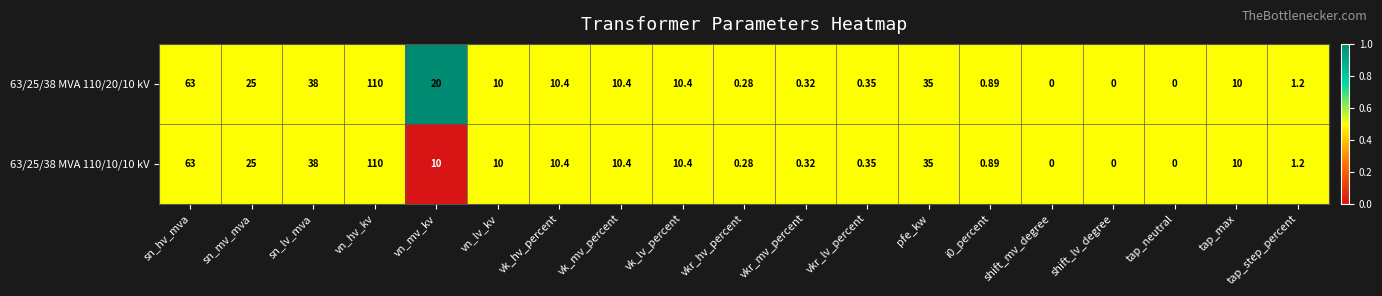

At which label does 63/25/38 MVA 110/20/10 kV first exceed 10?

sn_hv_mva